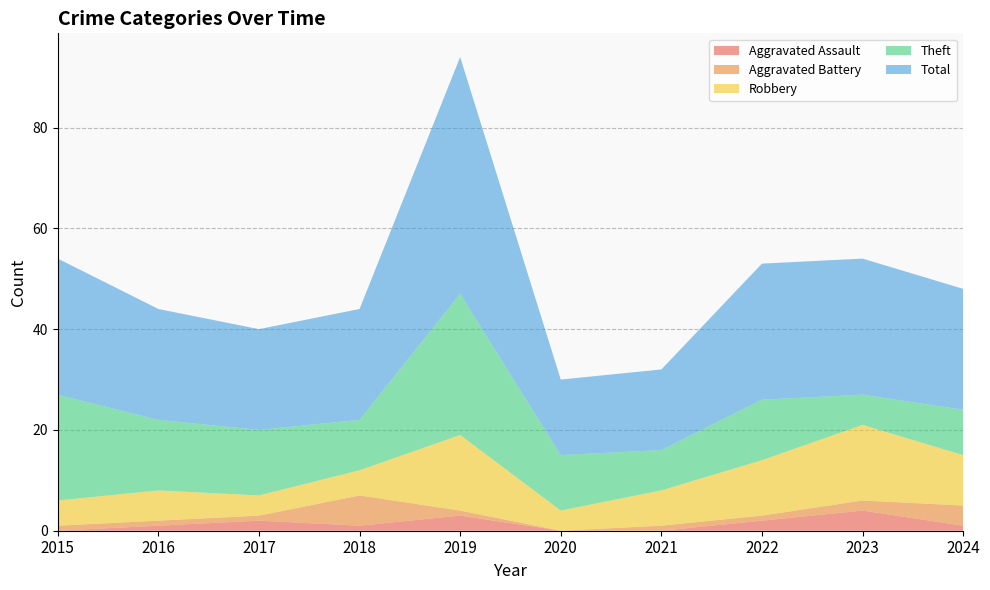

In Robbery, how many points are higher than both neighbors (excluding endpoints)?

3